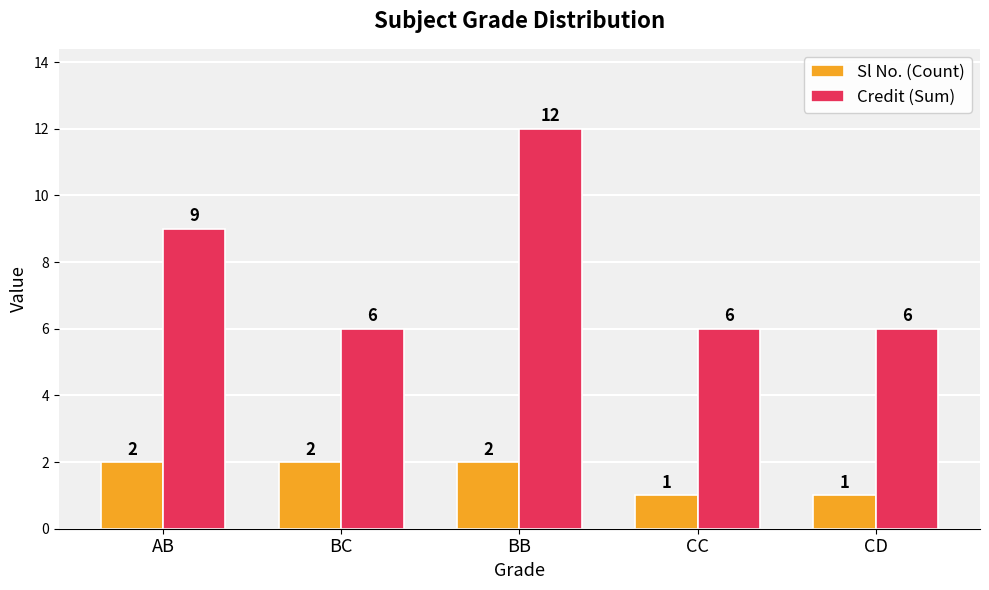

Which series has the widest spread of values?

Credit (Sum)